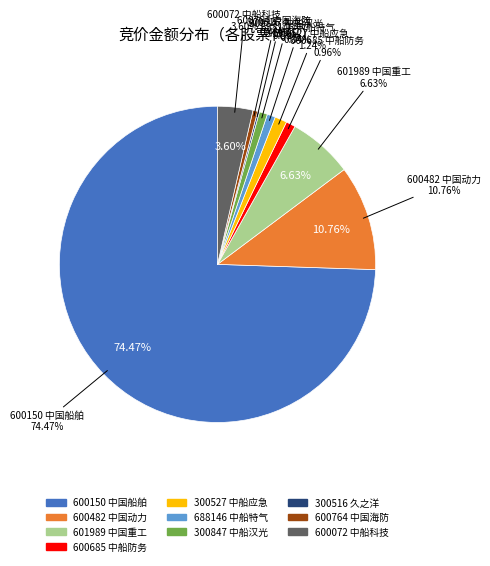

What is the majority slice?

600150 中国船舶